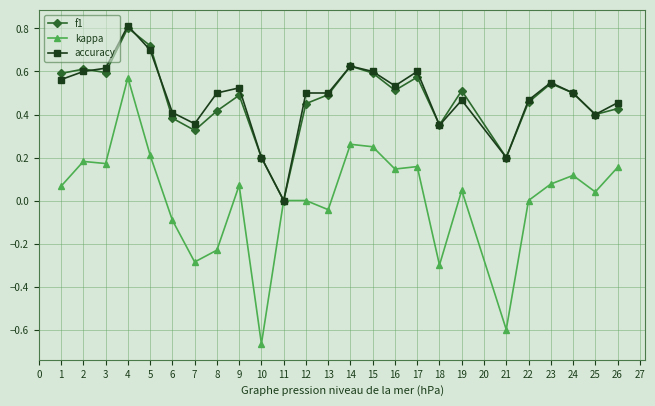

What is the total value across all series at 12?

1.0